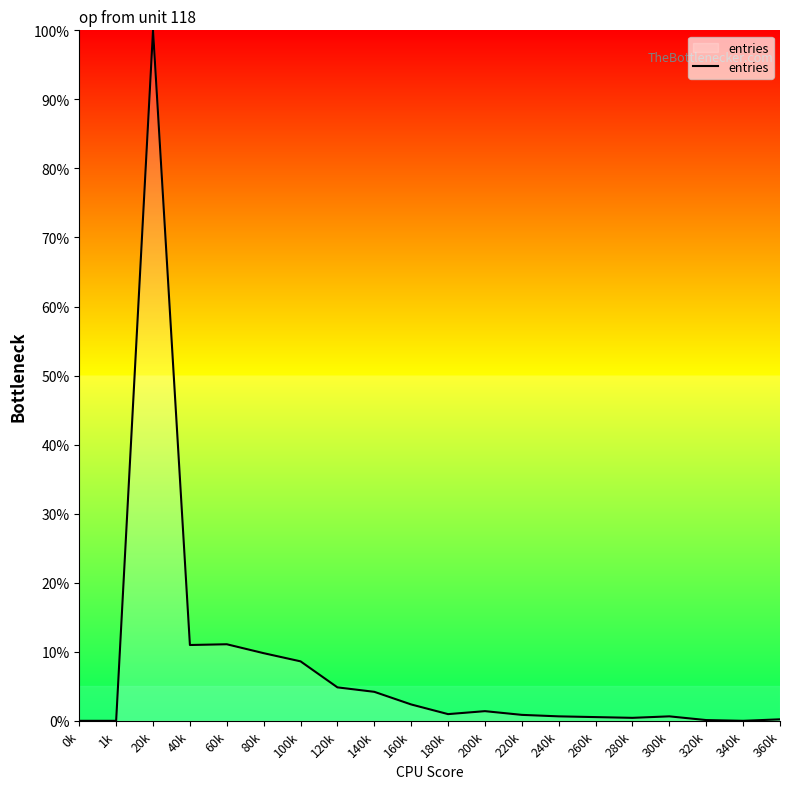

What is the difference between the values at 40k and 60k?

0.1